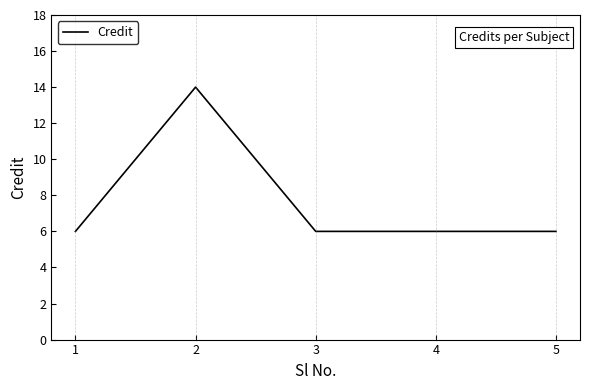

Which label corresponds to the largest value in the chart?

2